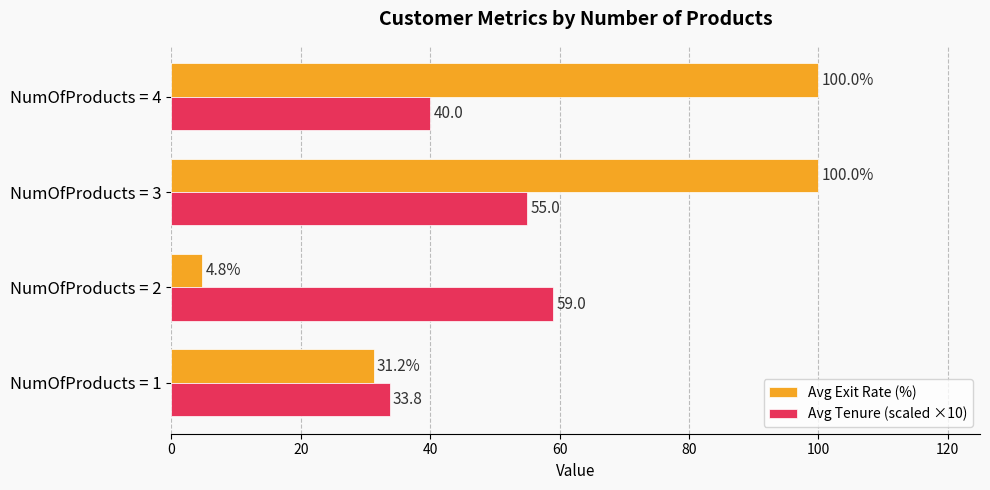

At how many categories does at least one series exceed 11?

4